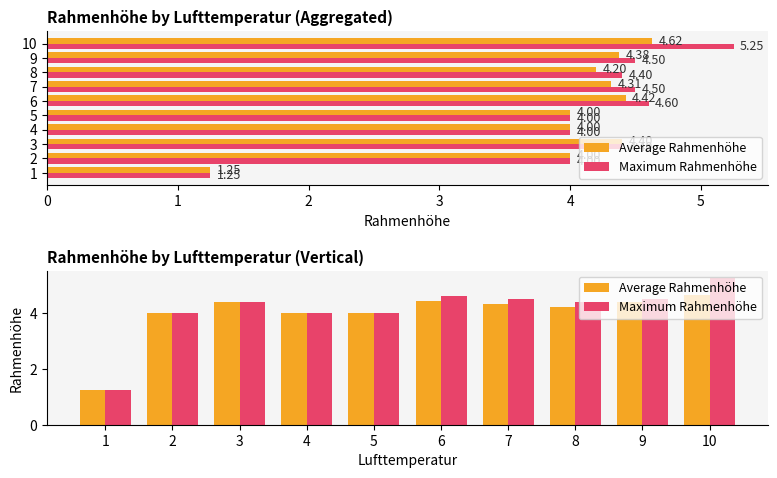

What is the value of the Average Rahmenhöhe bar at the 1st from the left?

1.2